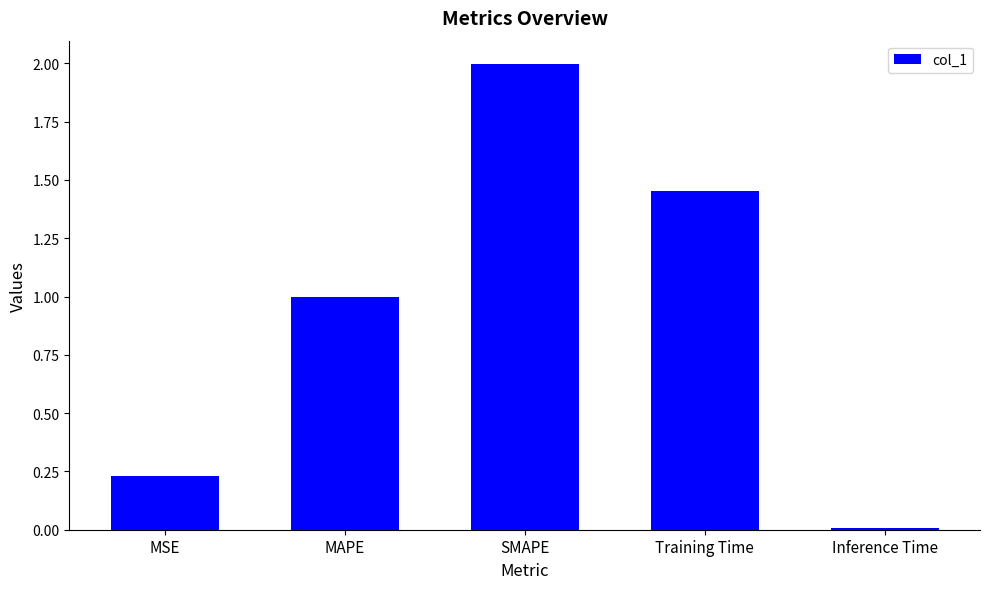

List the labels in order of value, smallest first.

Inference Time, MSE, MAPE, Training Time, SMAPE